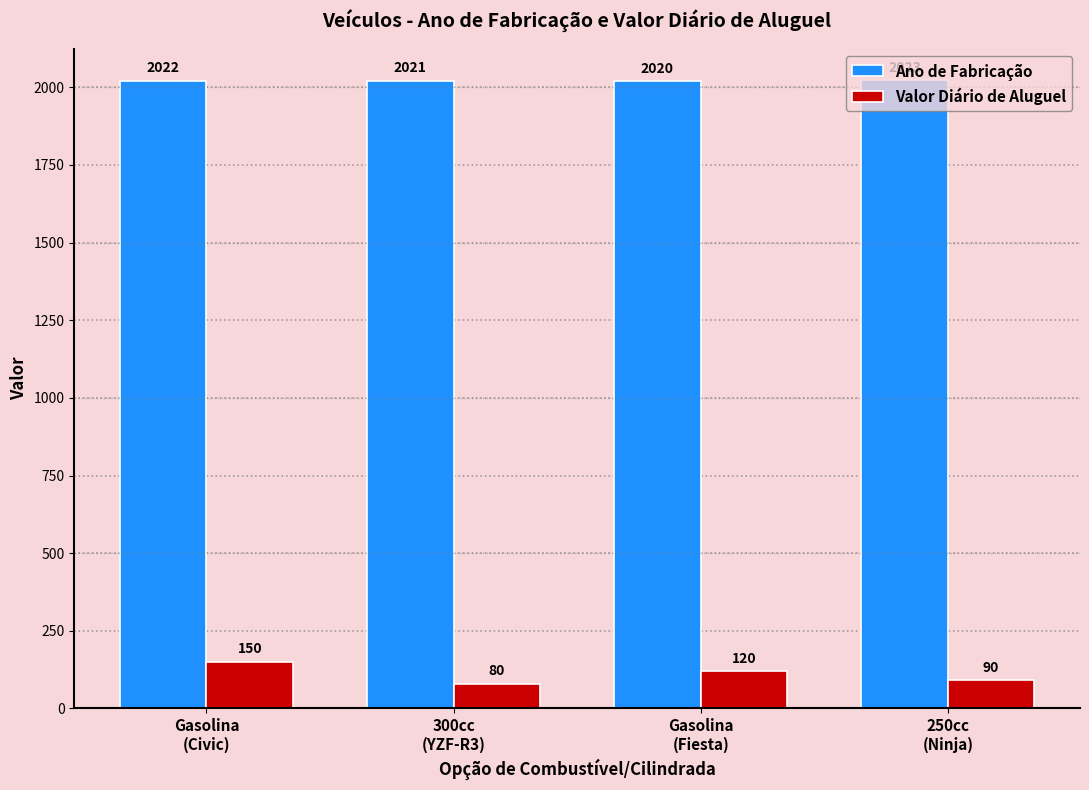

What is the minimum value shown in the chart?

80